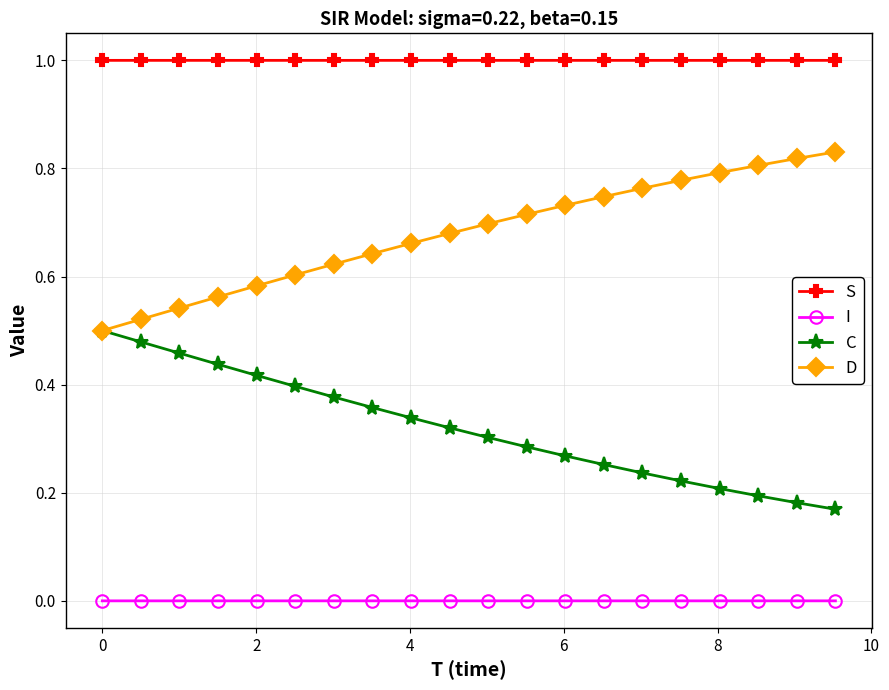

How many lines are shown in the chart?

4